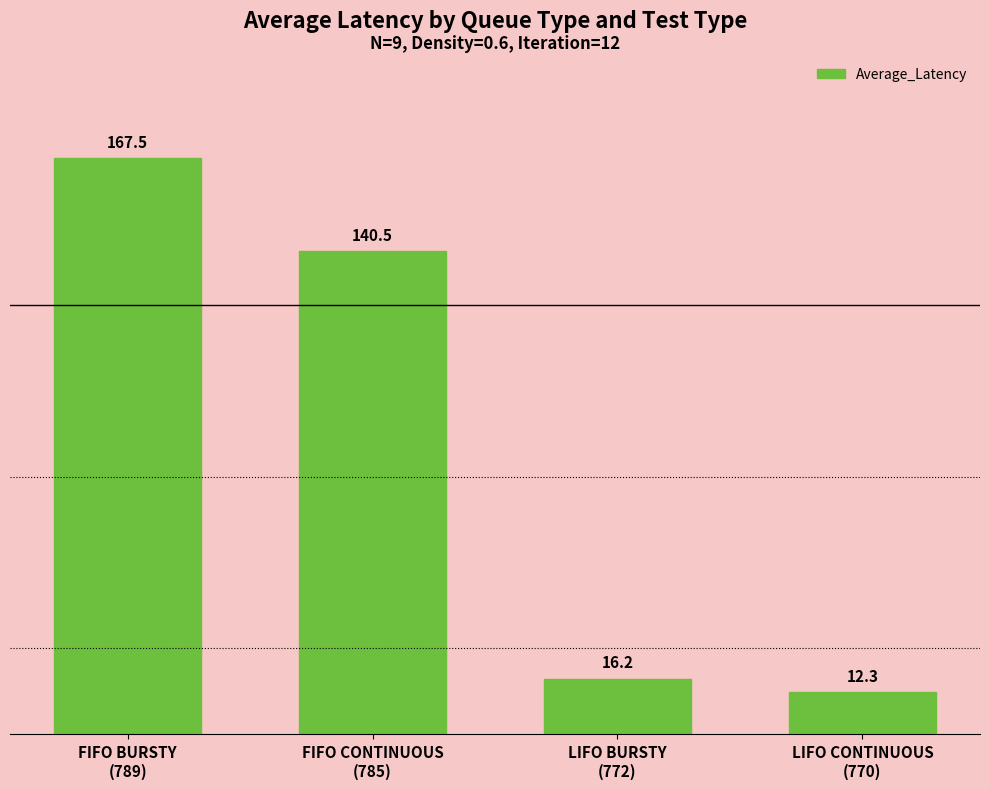

Between LIFO CONTINUOUS
(770) and FIFO CONTINUOUS
(785), which is larger?

FIFO CONTINUOUS
(785)